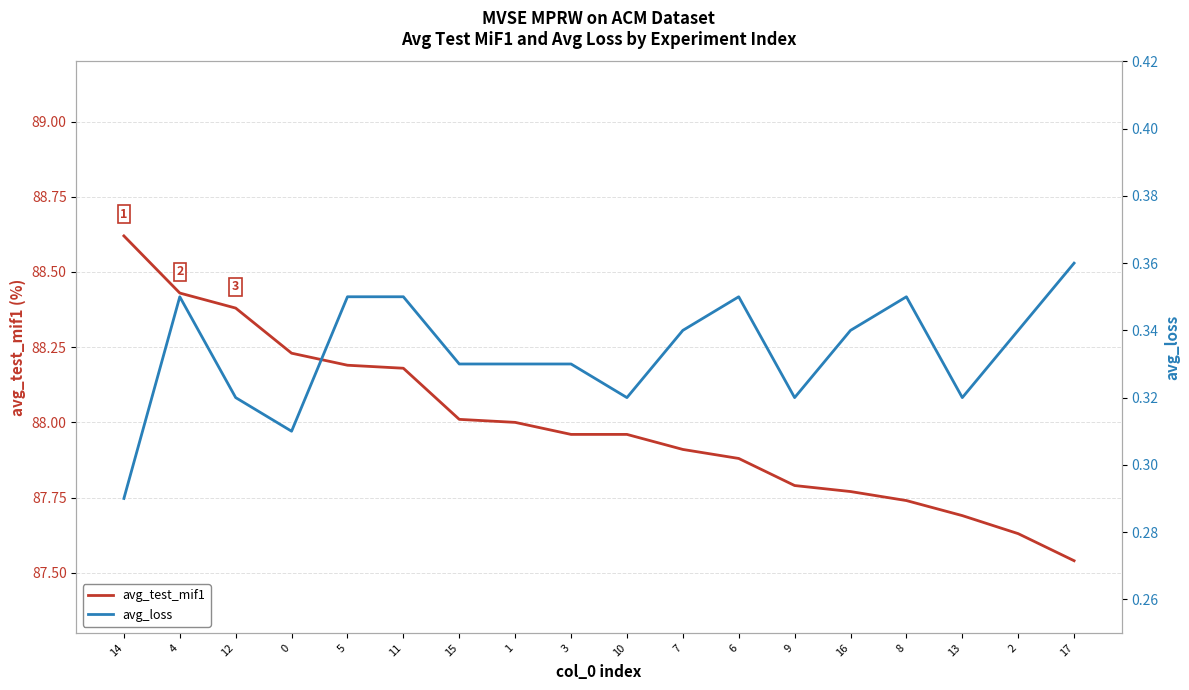

Reading right to left, extract all data points from this chart.

avg_test_mif1: 17=87.5	2=87.6	13=87.7	8=87.7	16=87.8	9=87.8	6=87.9	7=87.9	10=88.0	3=88.0	1=88.0	15=88.0	11=88.2	5=88.2	0=88.2	12=88.4	4=88.4	14=88.6
avg_loss: 17=0.4	2=0.3	13=0.3	8=0.3	16=0.3	9=0.3	6=0.3	7=0.3	10=0.3	3=0.3	1=0.3	15=0.3	11=0.3	5=0.3	0=0.3	12=0.3	4=0.3	14=0.3